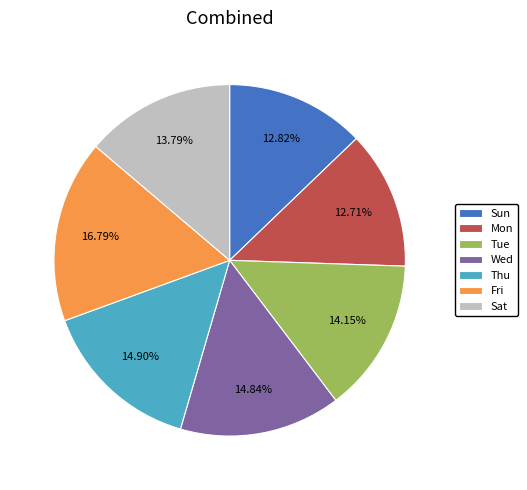

Count the number of slices in the pie.

7